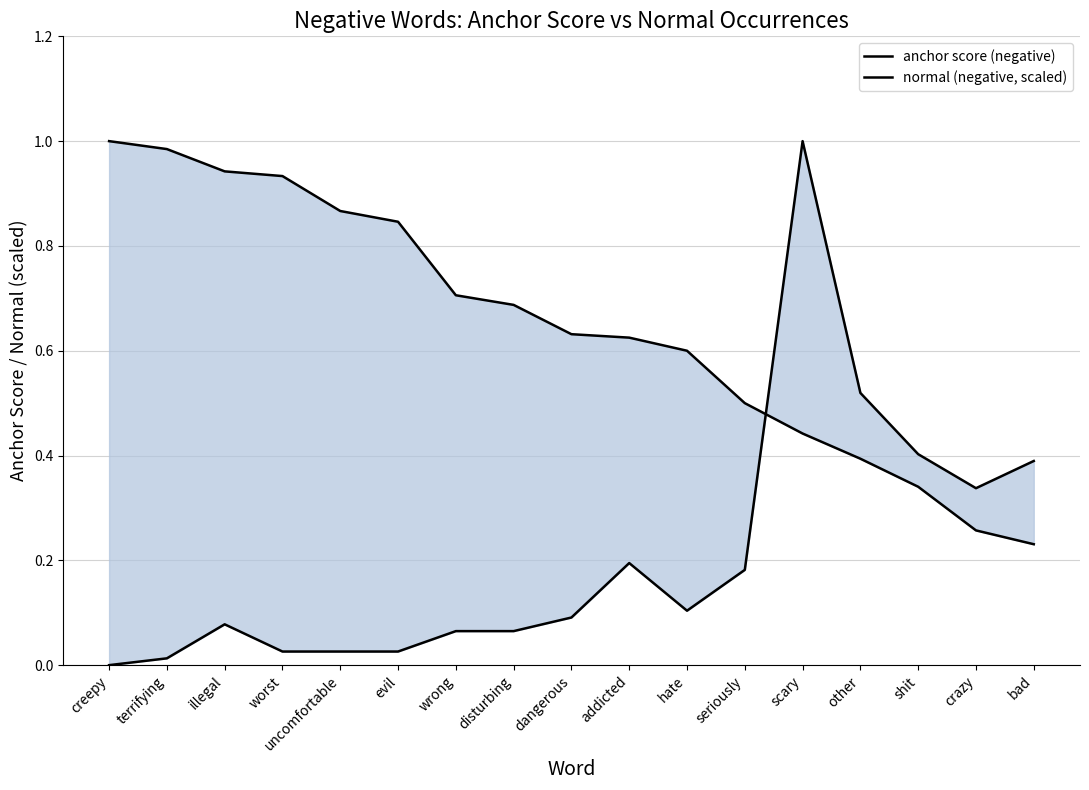

What is the average value of the anchor score (negative) series?

0.6